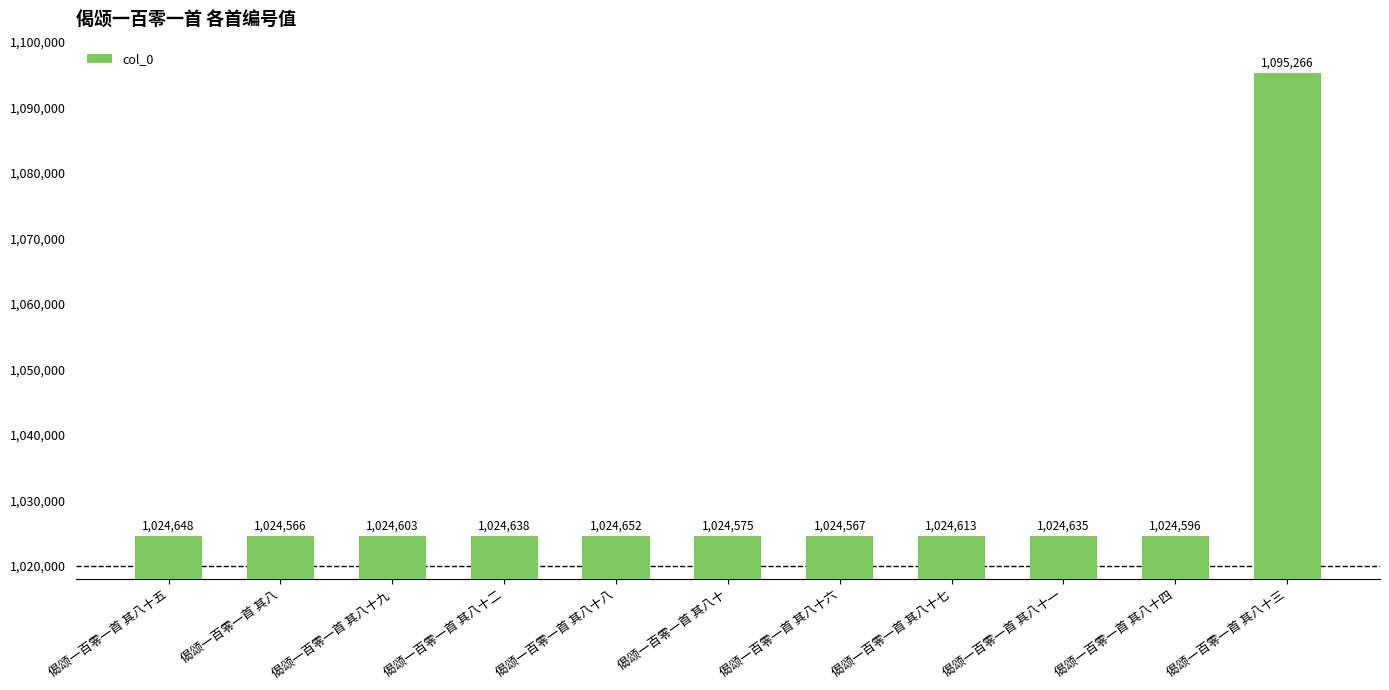

What is the difference between the values at 偈颂一百零一首 其八十五 and 偈颂一百零一首 其八十六?

81